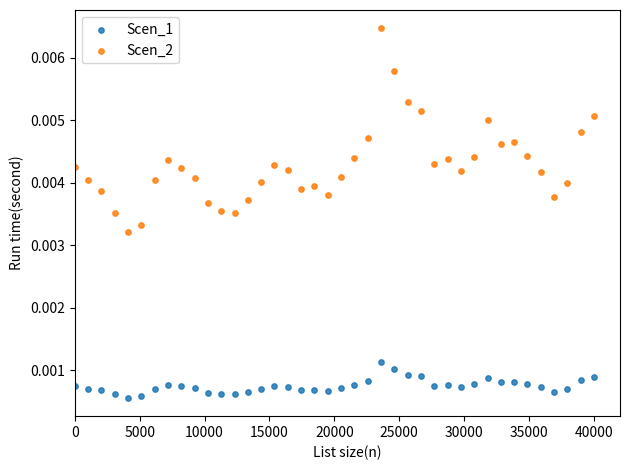

Which series contains the highest Y value?

Scen_2